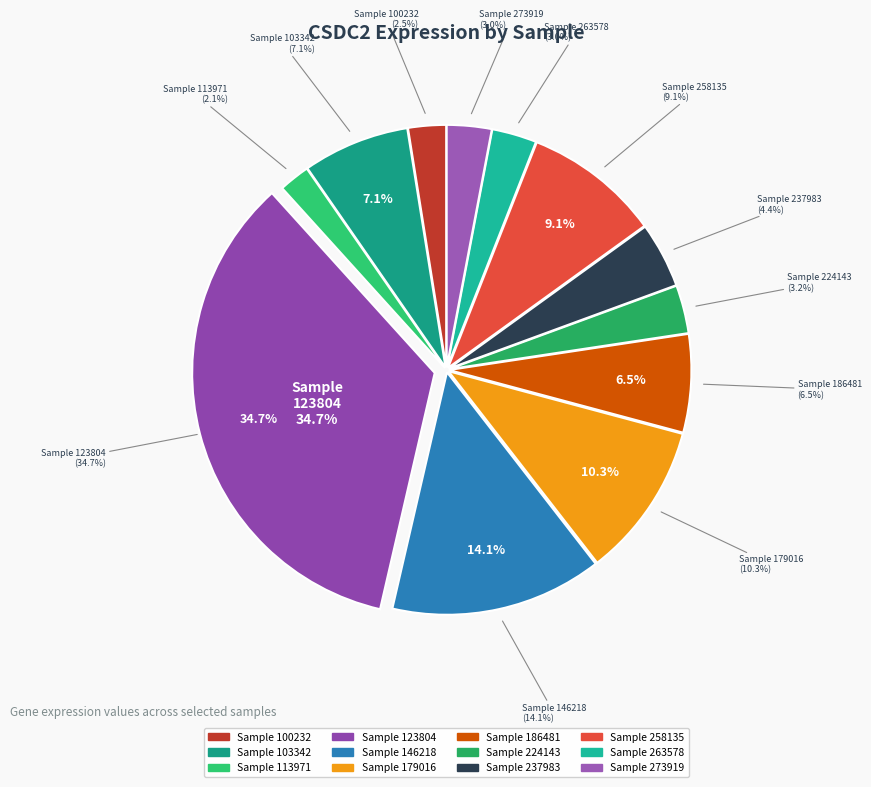

To the nearest percent, what is the difference between the largest and smallest slice percentages?

33%